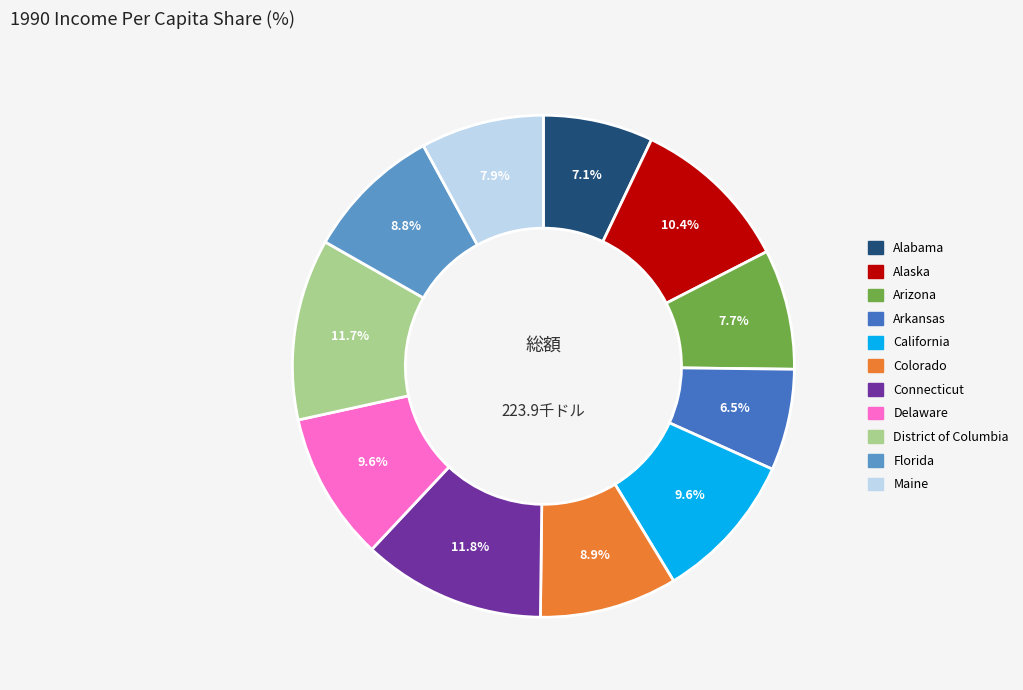

Does District of Columbia account for over 50% of the chart?

No